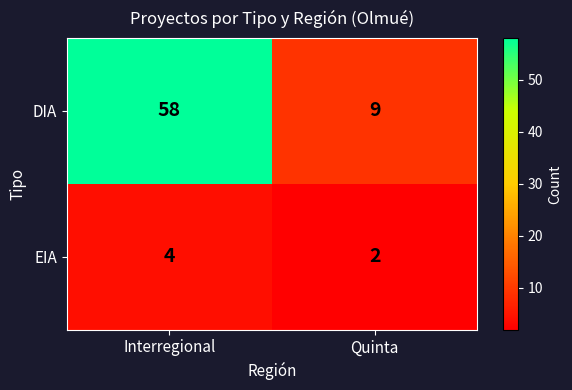

Reading left to right, extract all data points from this chart.

DIA: 58	9
EIA: 4	2